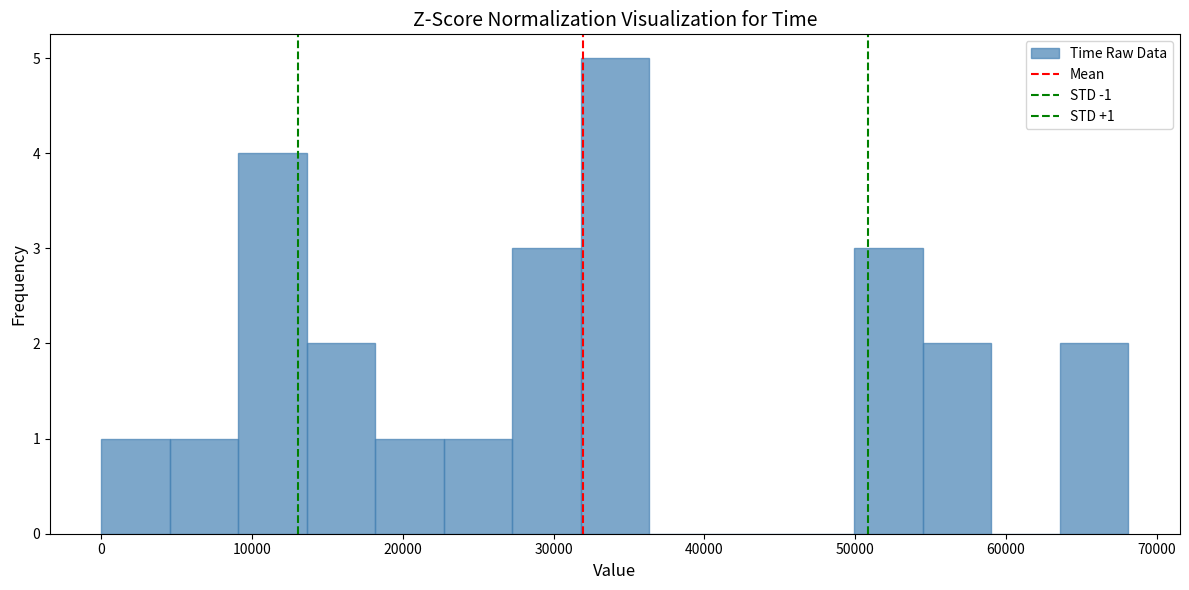

Which range on the x-axis has the tallest bar?

32000 to 36000